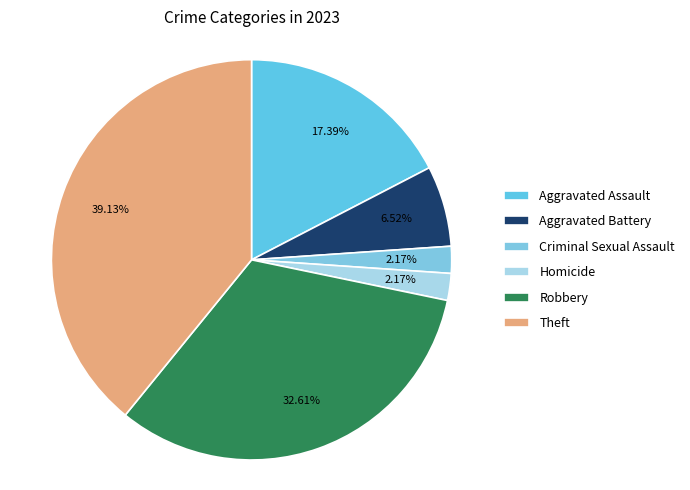

True or false: Robbery accounts for 24% of the total.

False